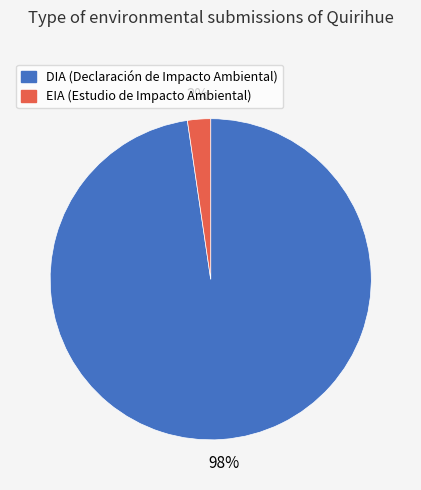

True or false: EIA accounts for 15% of the total.

False